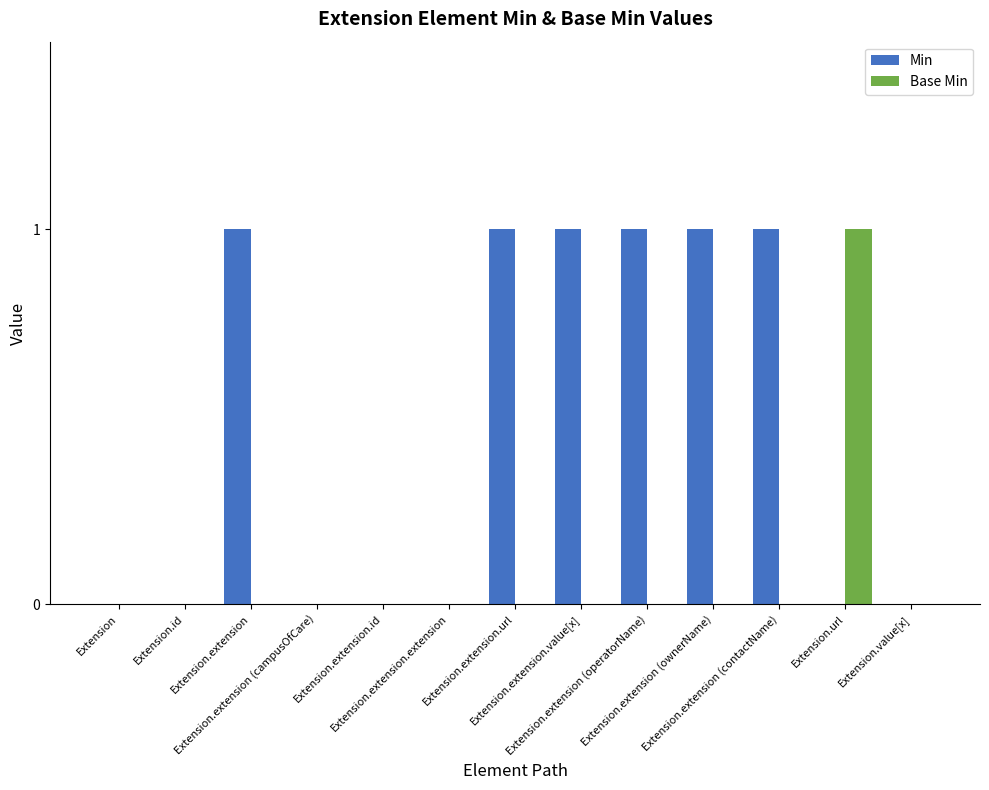

Which series has the largest total across all categories?

Min